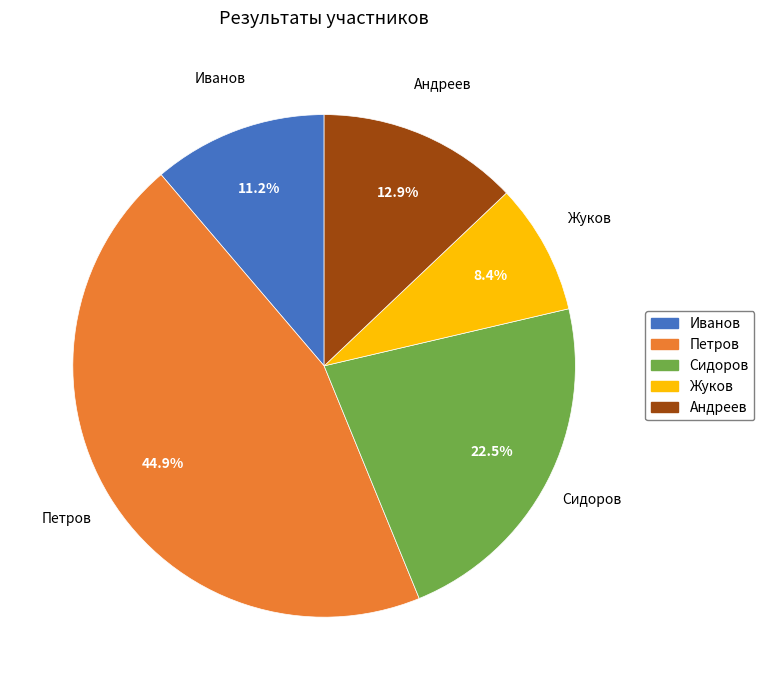

The Иванов slice represents 11% of the pie. True or false?

True